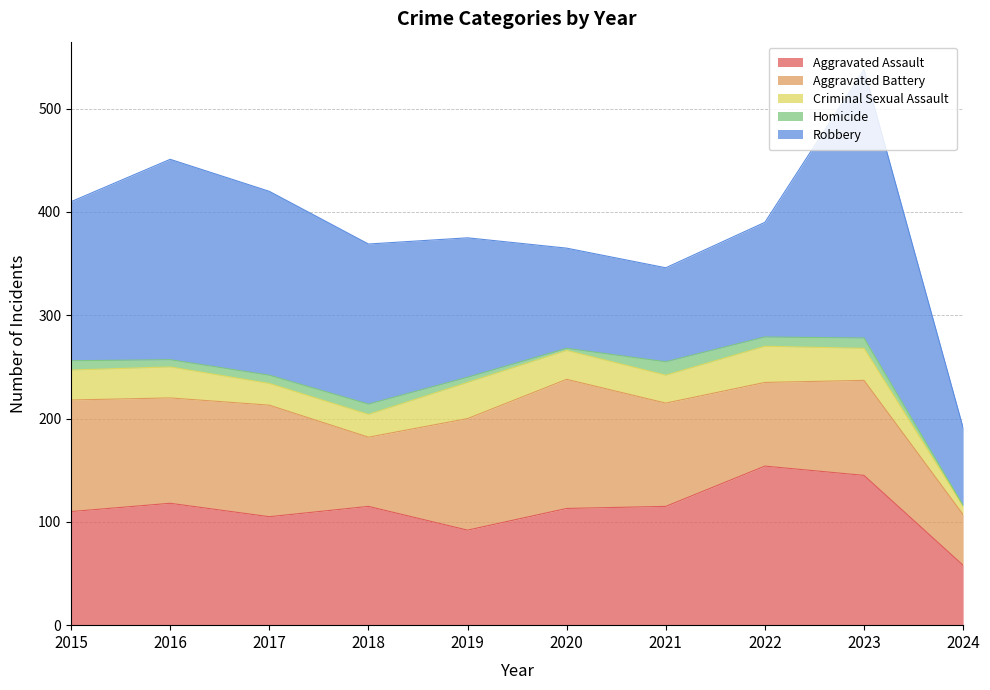

At which label does Aggravated Battery first exceed 102?

2015